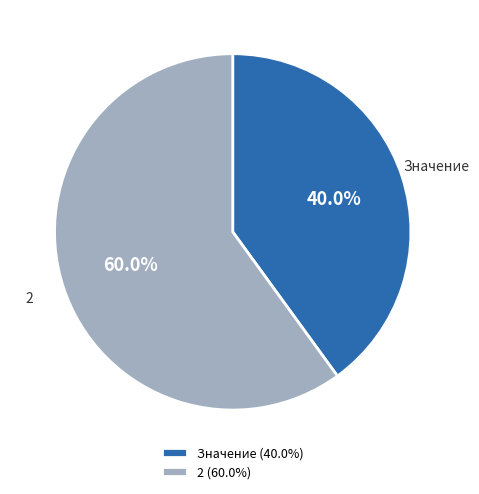

What is the ratio of the value at Значение to the value at 2?

0.7